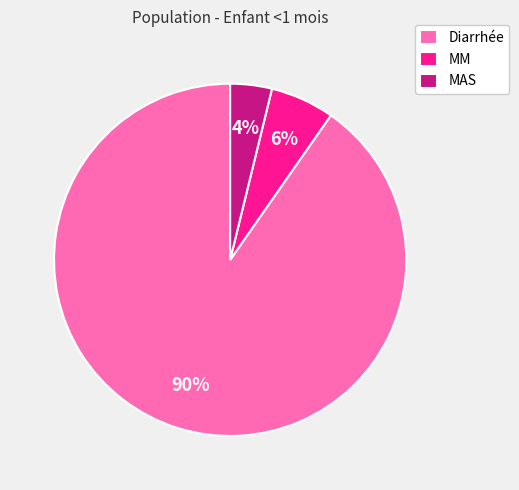

Which category accounts for the majority?

Diarrhée